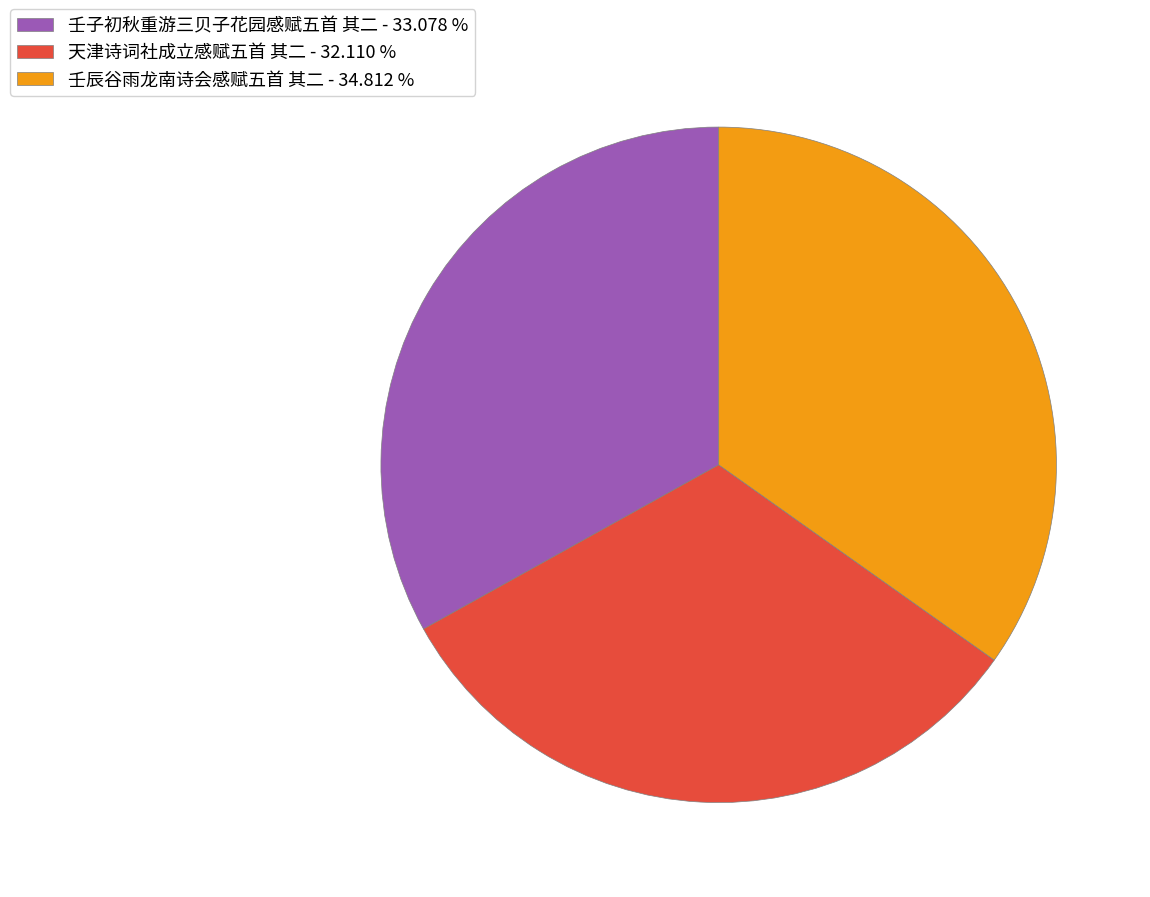

Count the number of slices in the pie.

3